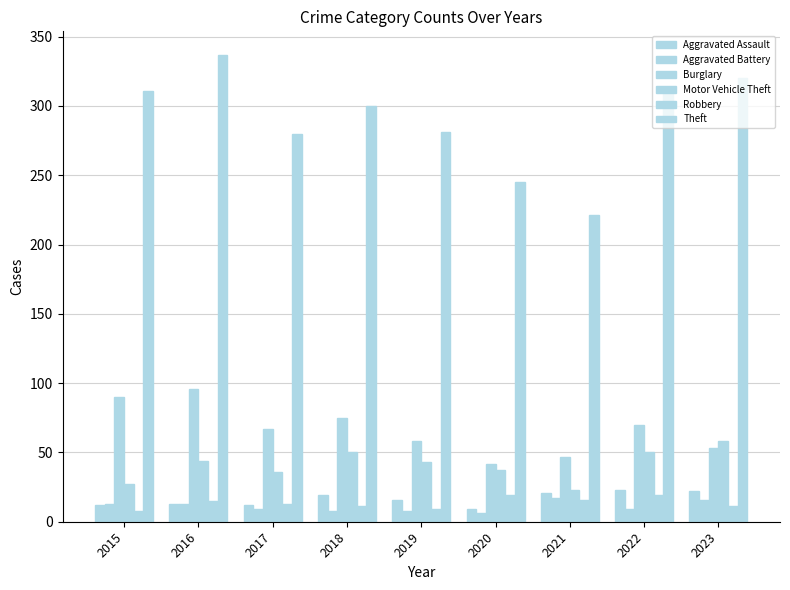

What is the minimum value shown in the chart?

6